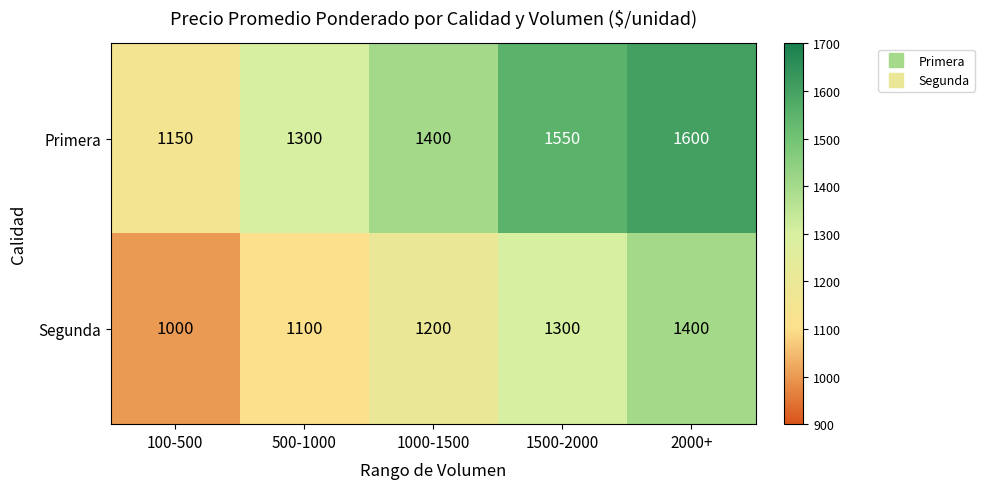

Reading left to right, list all the values displayed in this chart.

Primera: 1150	1300	1400	1550	1600
Segunda: 1000	1100	1200	1300	1400